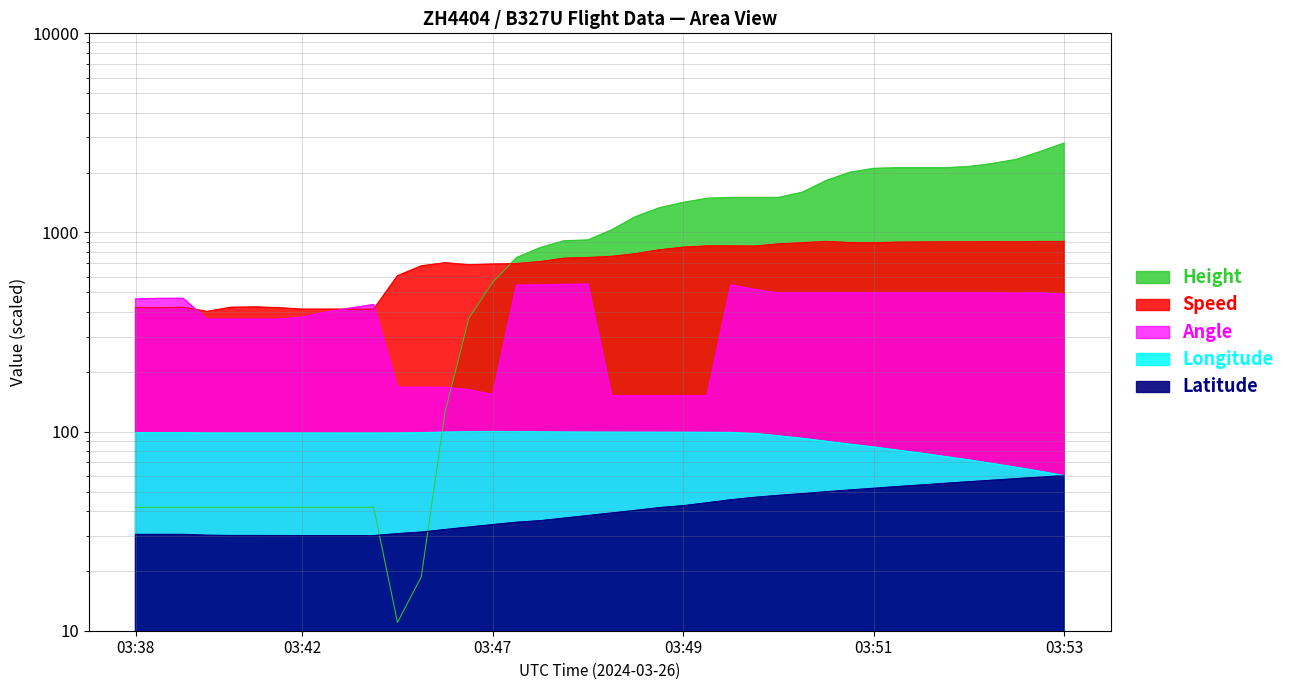

Is it true that Longitude equals 95.2 at 03:50?

True